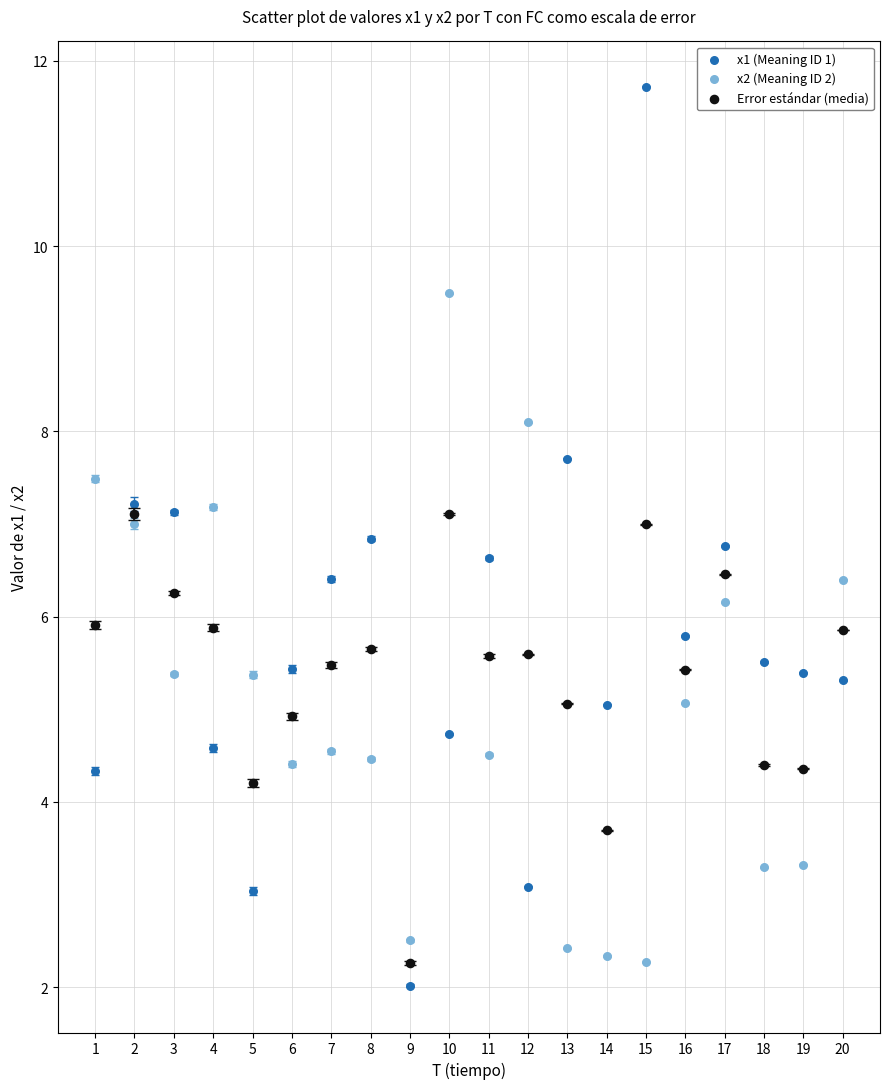

Which series reaches the maximum Y coordinate?

x1 (Meaning ID 1)